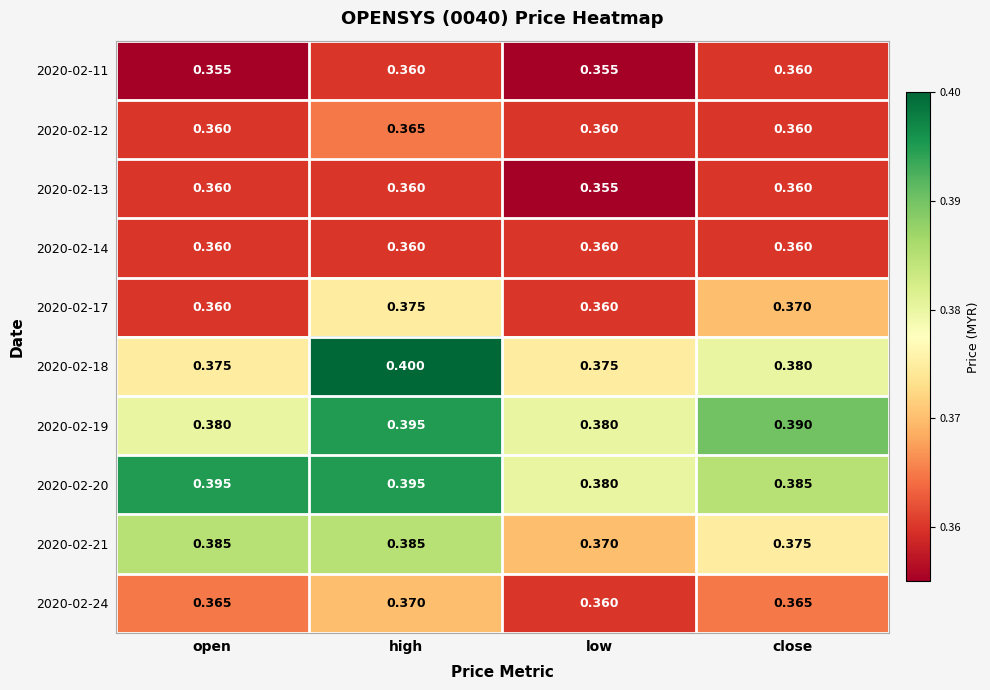

Where is 2020-02-21 nearest to the value 0?

low